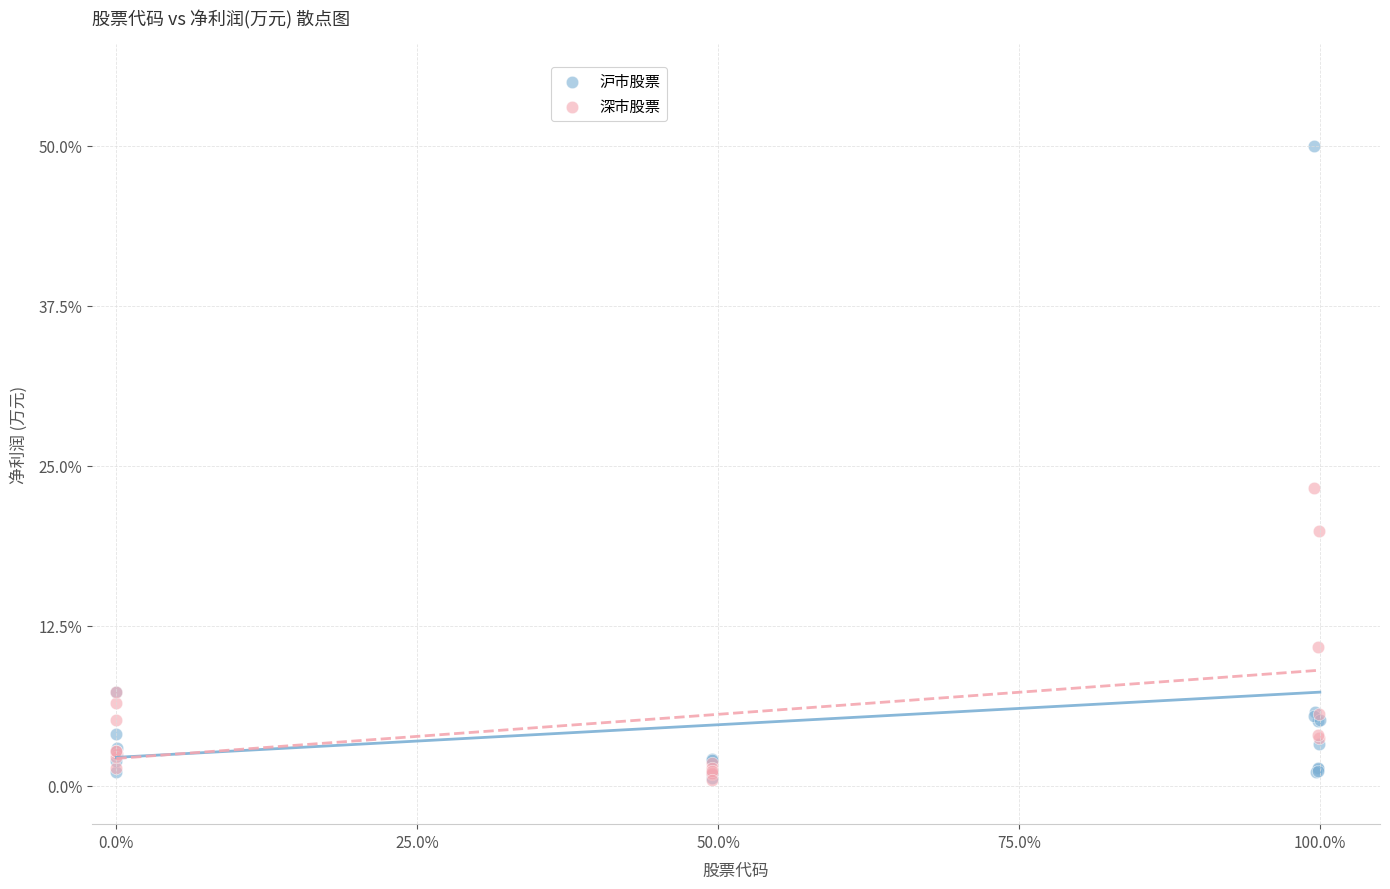

What are all the series names shown in the legend?

沪市股票, 深市股票